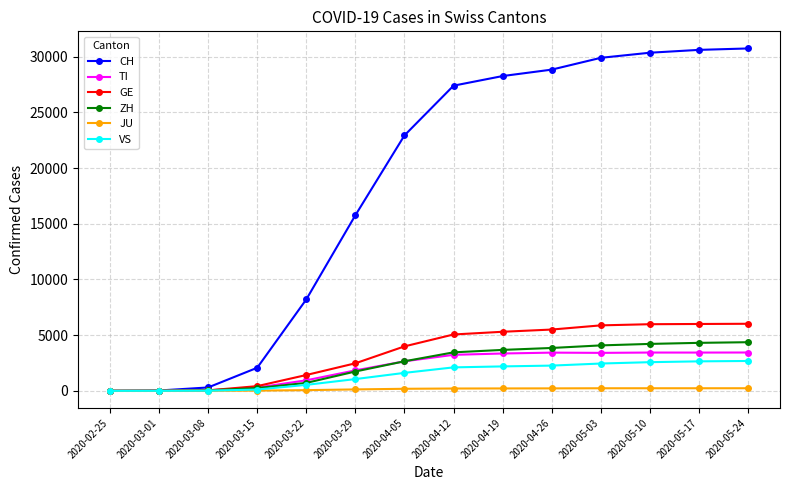

List the series in order of their peak value, highest first.

CH, GE, ZH, TI, VS, JU